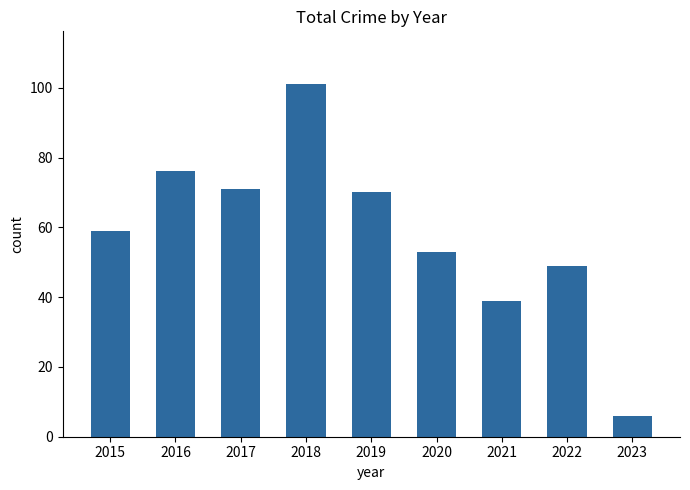

What is the ratio of the value at 2017 to the value at 2015?

1.2